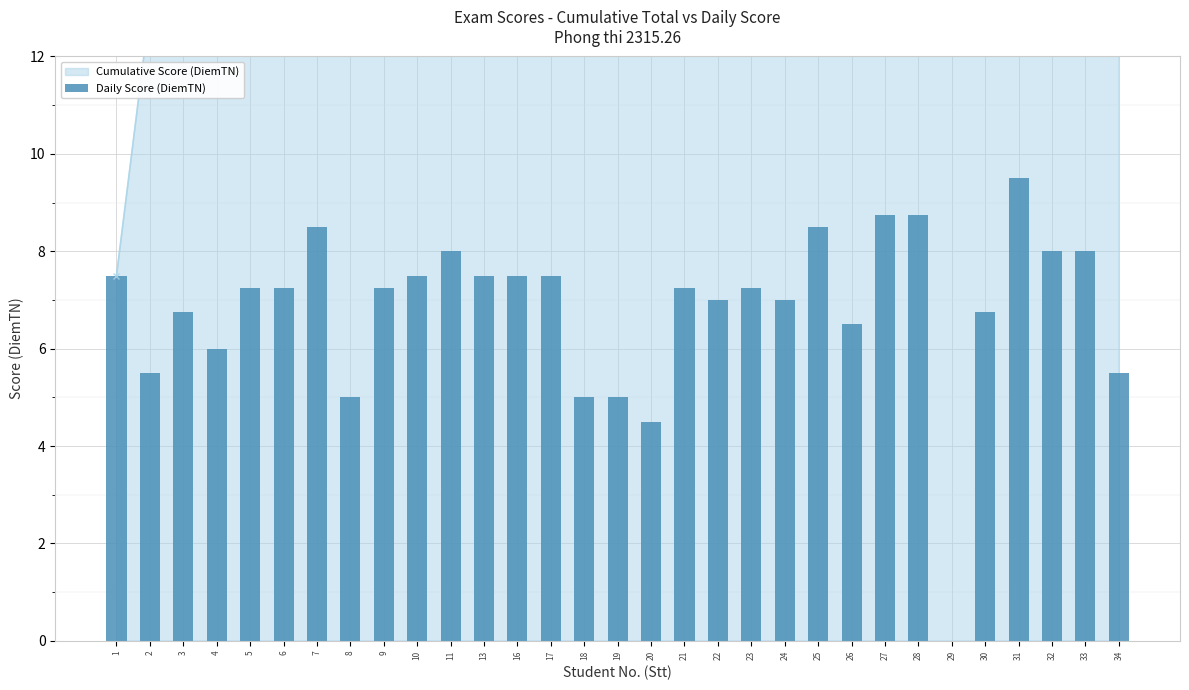

How many data points are less than 7?

11